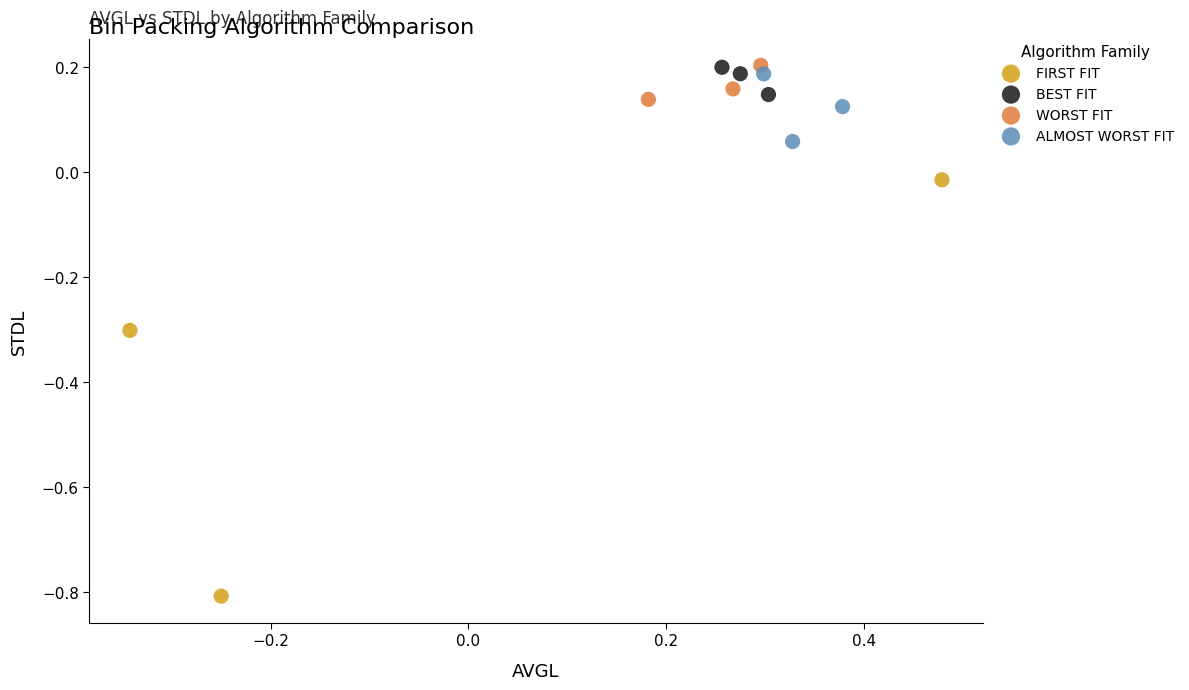

What are all the series names shown in the legend?

FIRST FIT, BEST FIT, WORST FIT, ALMOST WORST FIT